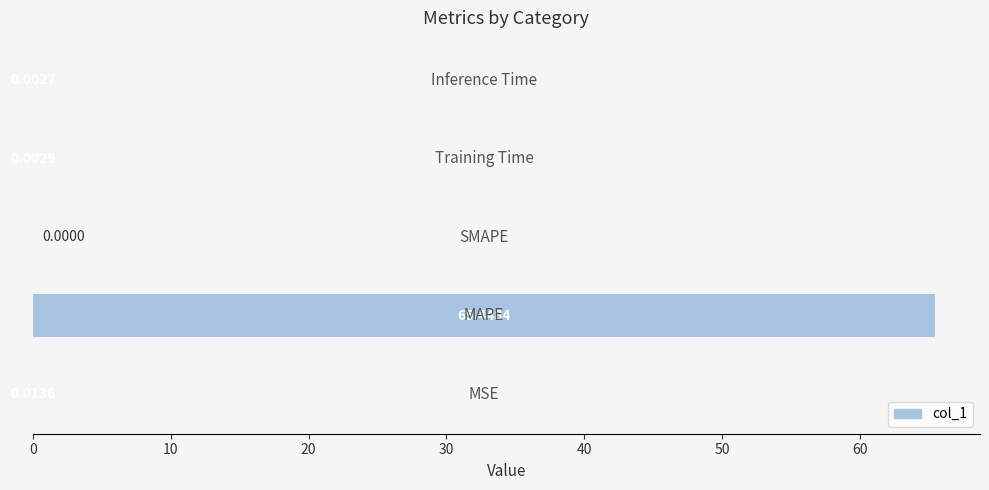

What is the average value?

13.1